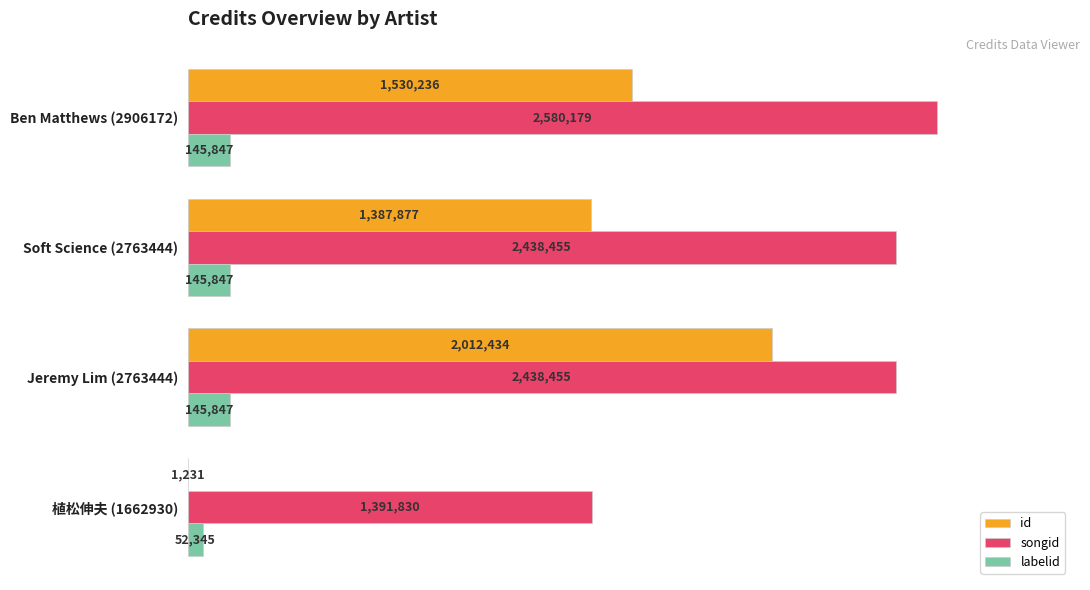

Which series has the largest total across all categories?

songid